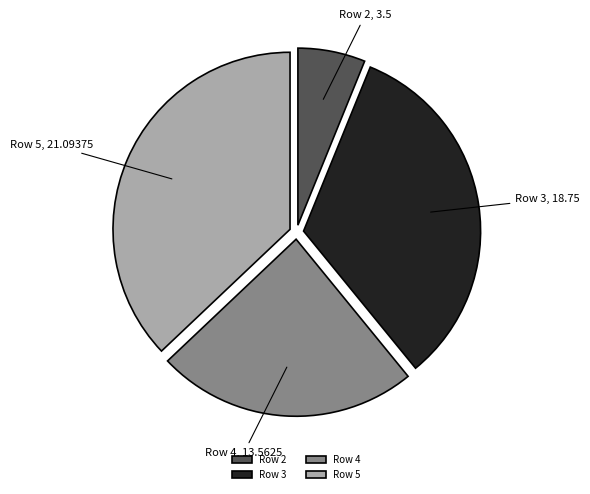

What is the ratio of the value at Row 5 to the value at Row 4?

1.6